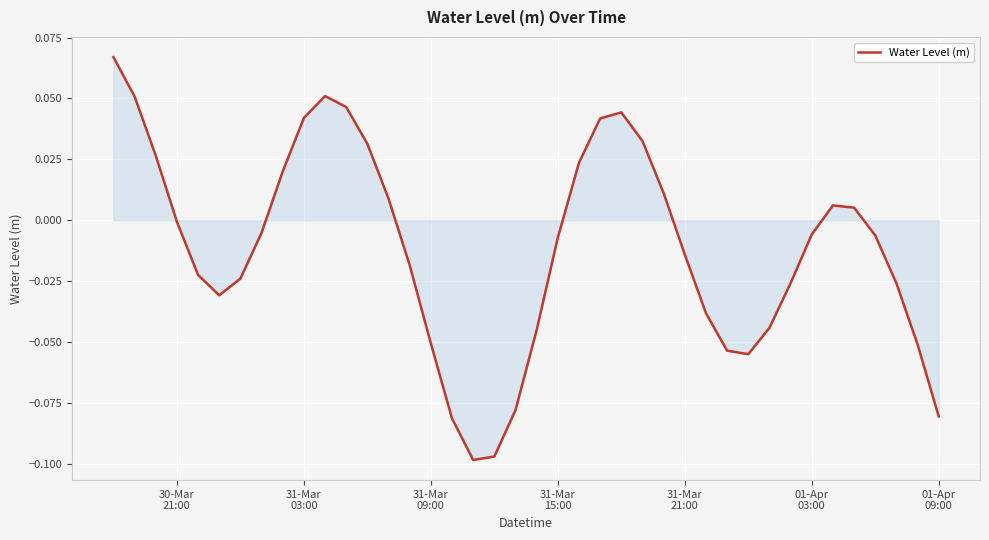

What is the maximum value shown in the chart?

0.1